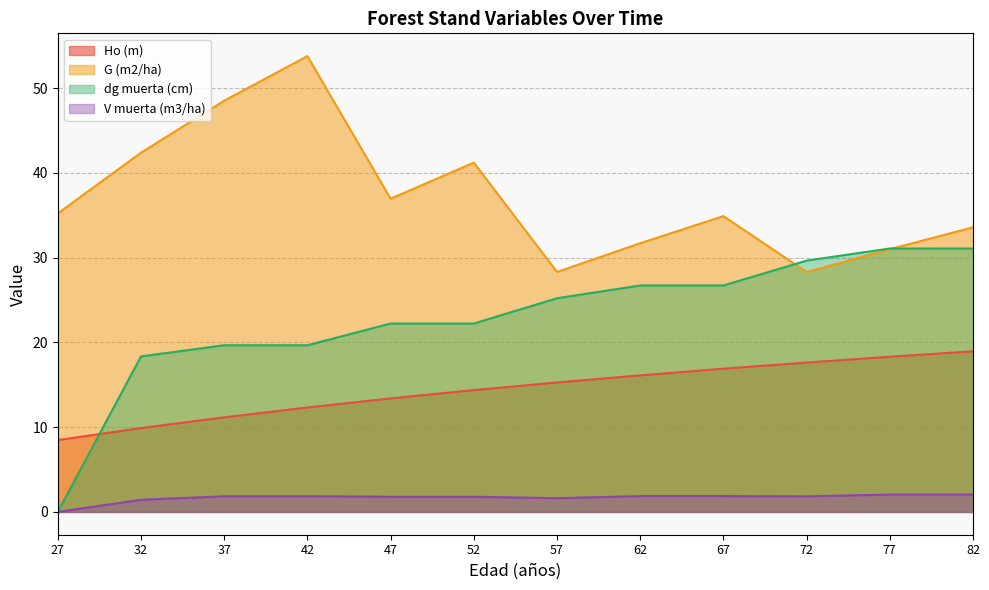

Reading left to right, list all the values displayed in this chart.

Ho (m): 27=8.5	32=9.9	37=11.2	42=12.3	47=13.4	52=14.4	57=15.3	62=16.1	67=16.9	72=17.6	77=18.3	82=18.9
G (m2/ha): 27=35.2	32=42.4	37=48.5	42=53.8	47=36.9	52=41.2	57=28.3	62=31.7	67=34.9	72=28.3	77=31.0	82=33.6
dg muerta (cm): 27=0.0	32=18.3	37=19.7	42=19.7	47=22.2	52=22.2	57=25.2	62=26.7	67=26.7	72=29.6	77=31.1	82=31.1
V muerta (m3/ha): 27=0.0	32=1.4	37=1.9	42=1.9	47=1.8	52=1.8	57=1.6	62=1.9	67=1.9	72=1.8	77=2.0	82=2.0